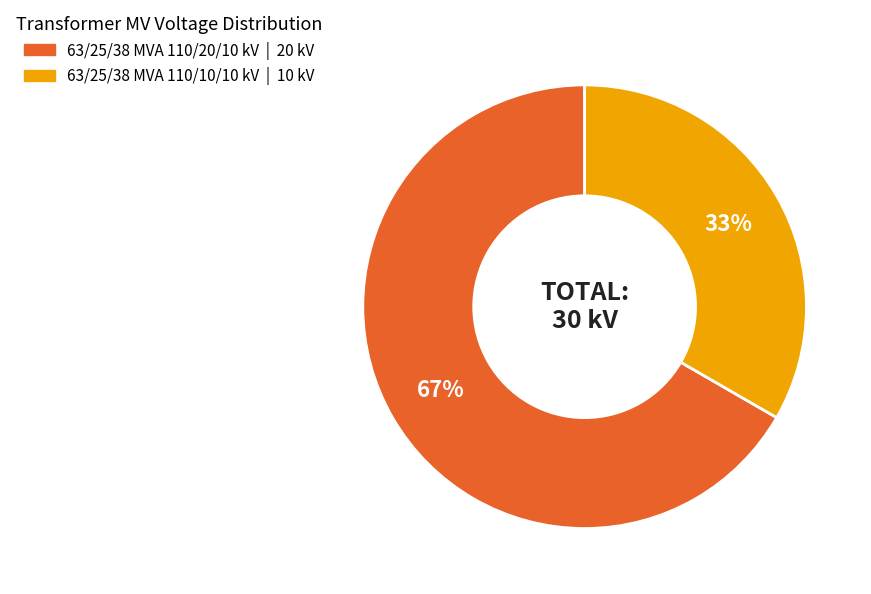

To the nearest percent, what portion does 63/25/38 MVA 110/20/10 kV represent?

67%